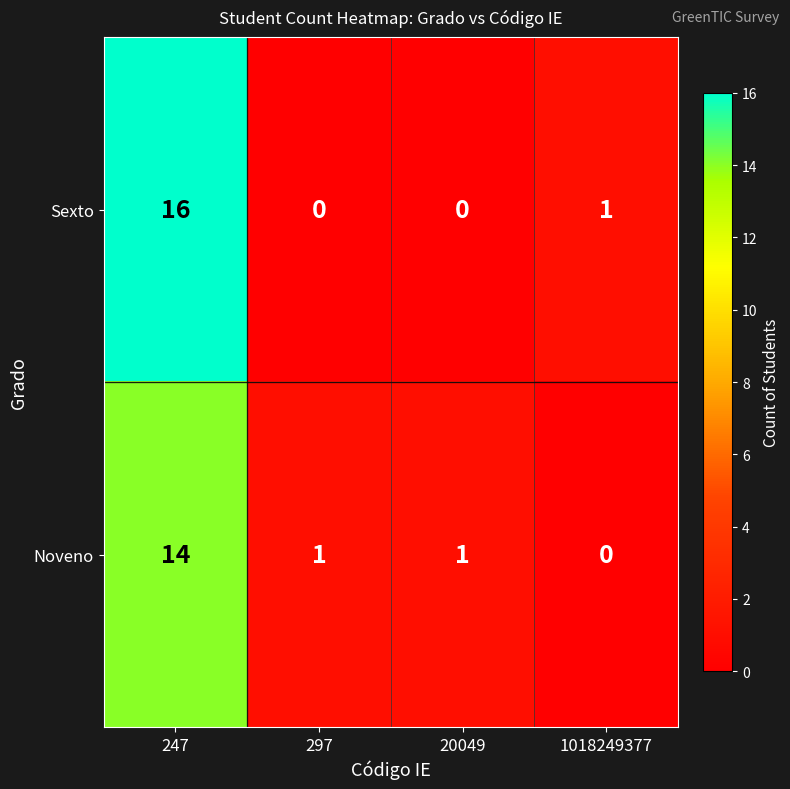

At how many categories does at least one series exceed 15?

1